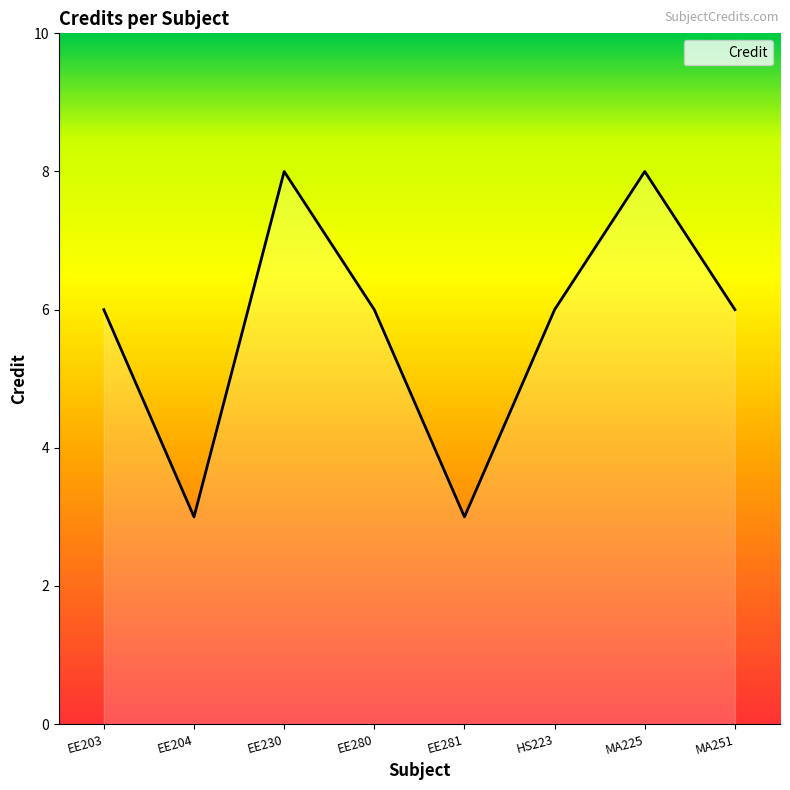

Reading left to right, what are all the values shown in this chart?

EE203=6	EE204=3	EE230=8	EE280=6	EE281=3	HS223=6	MA225=8	MA251=6